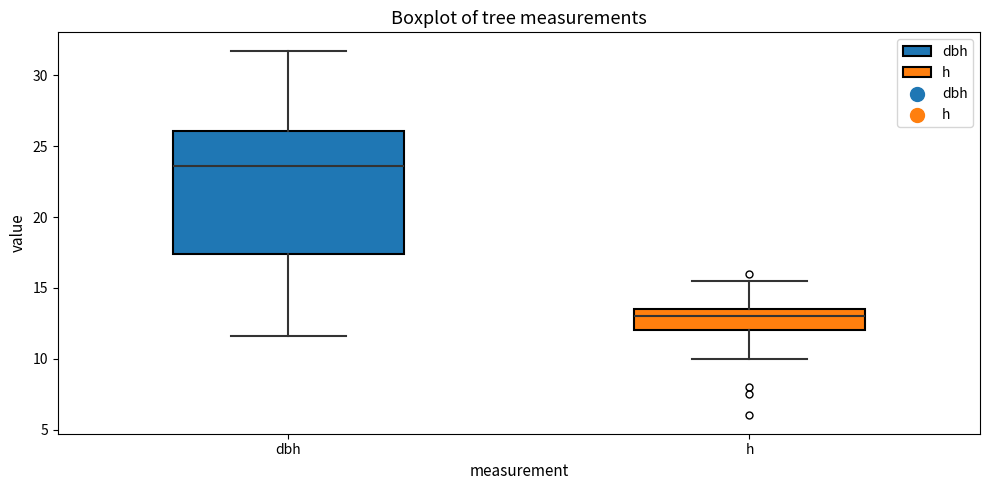

Which box is the tallest, from its lower edge to its upper edge?

dbh